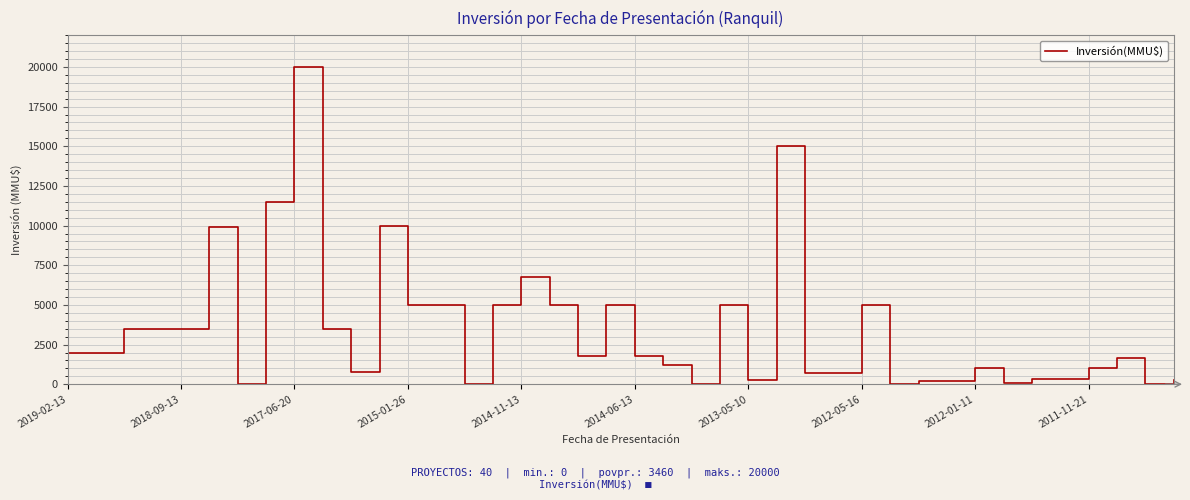

What is the difference between the maximum and minimum values?

20000